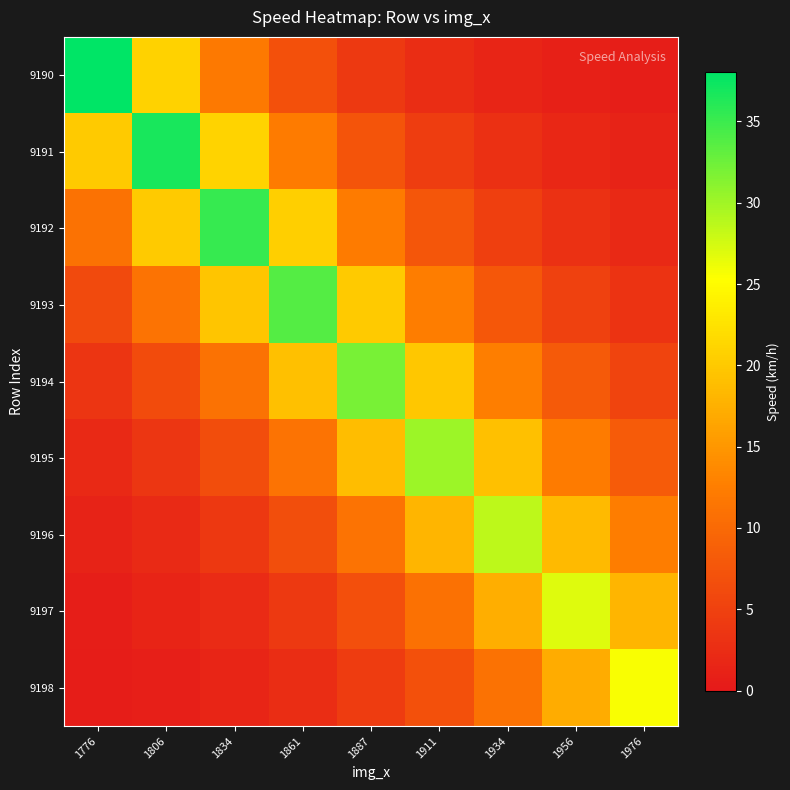

What is the smallest value displayed?

0.5